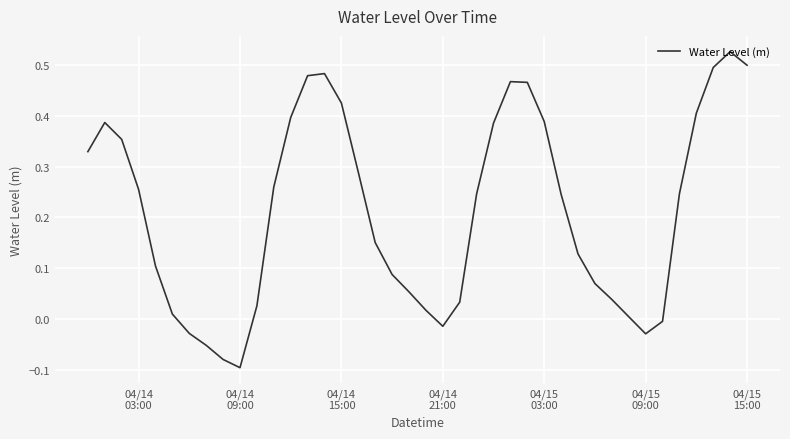

What is the difference between the maximum and minimum values?

0.6